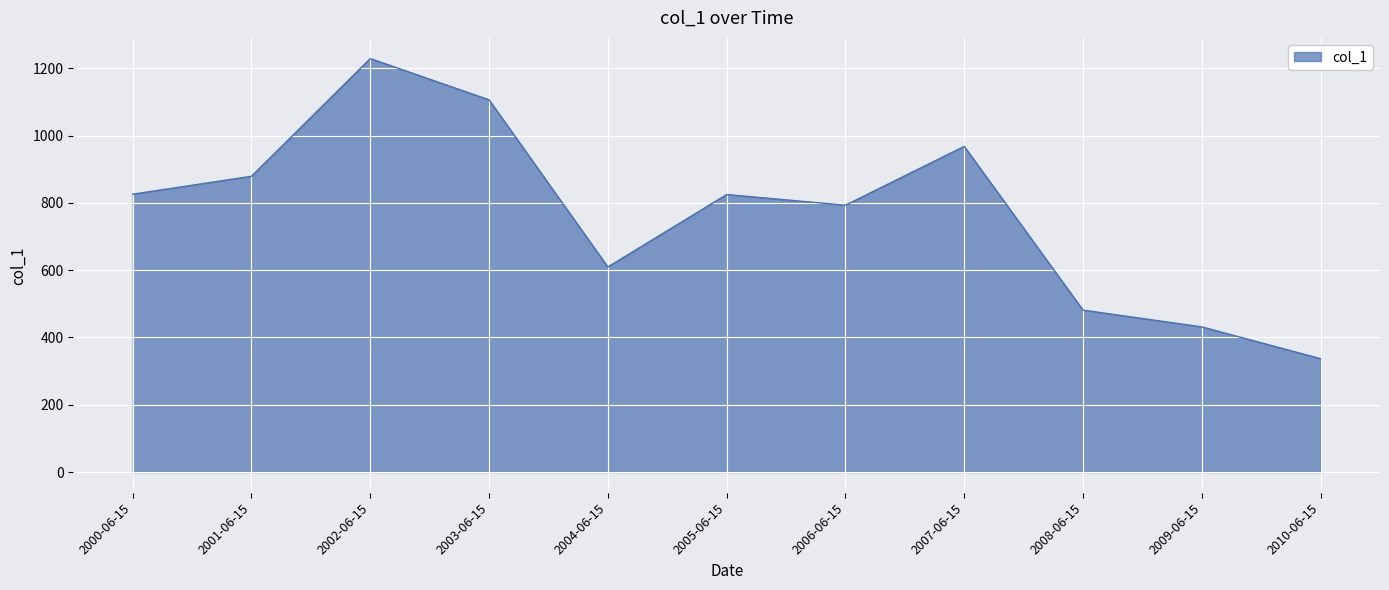

What is the minimum value shown in the chart?

337.0